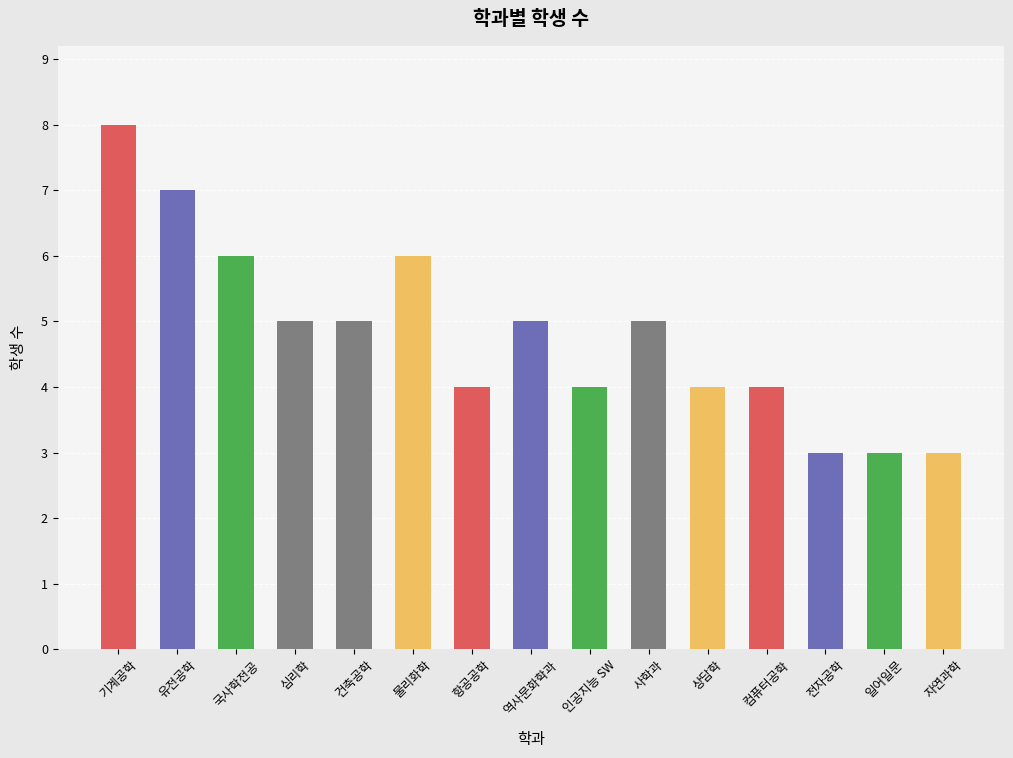

The chart shows a value of 3 at 심리학. True or false?

False